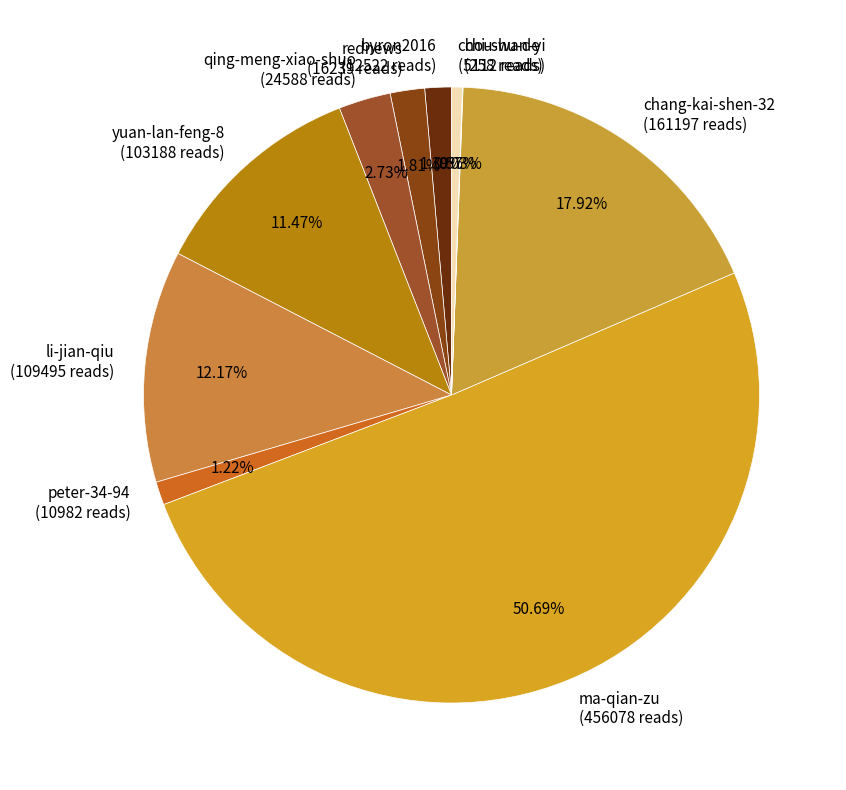

Is it true that byron2016 is 11% of the pie?

False